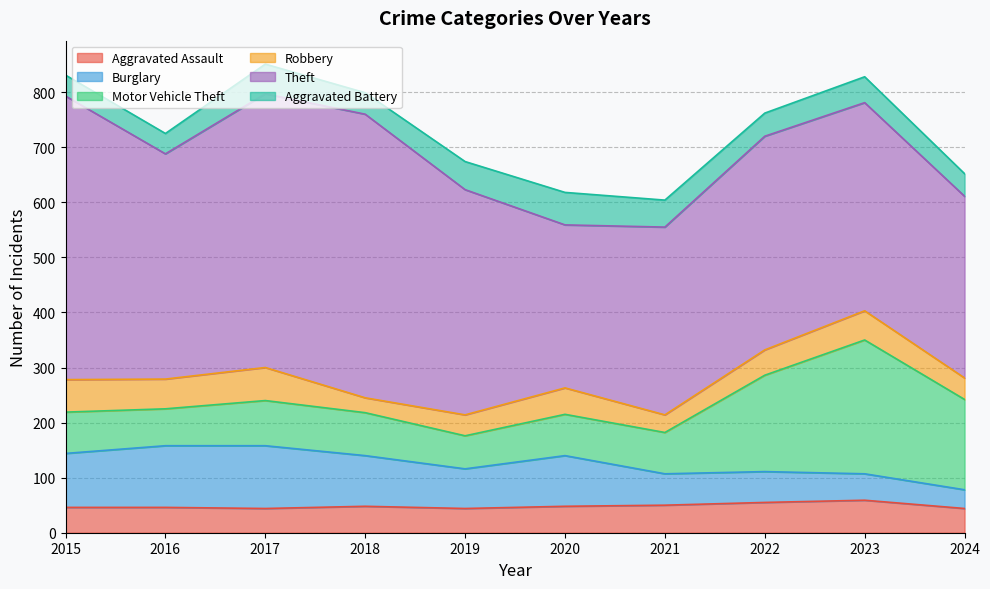

True or false: Burglary has a value of 83 at 2022.

False